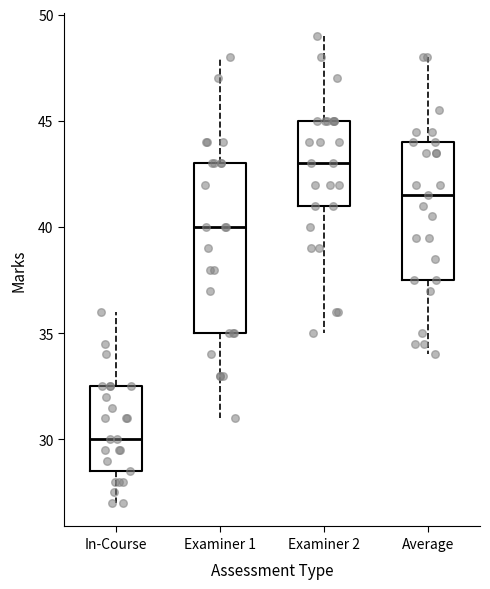

Reading left to right, read every box against the y-axis: the position of its median line, the range the box covers, and the ends of its whiskers. The values are not printed on the chart, so give them approximately, as read against the axis.

In-Course: median 30.0, box 28.5 to 32.5, whiskers 27.0 to 36.0
Examiner 1: median 40.0, box 35.0 to 43.0, whiskers 31.0 to 48.0
Examiner 2: median 43.0, box 41.0 to 45.0, whiskers 35.0 to 49.0
Average: median 41.5, box 37.5 to 44.0, whiskers 34.0 to 48.0